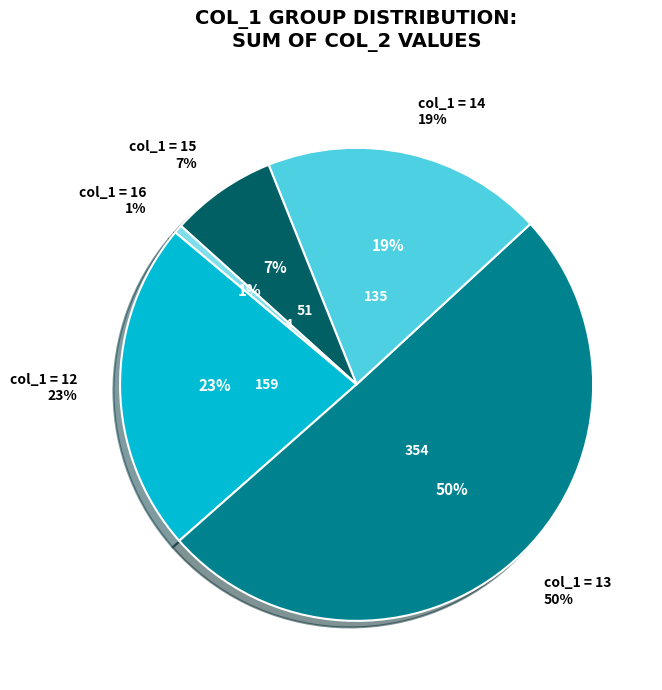

Is there any slice that represents more than half of the pie?

No